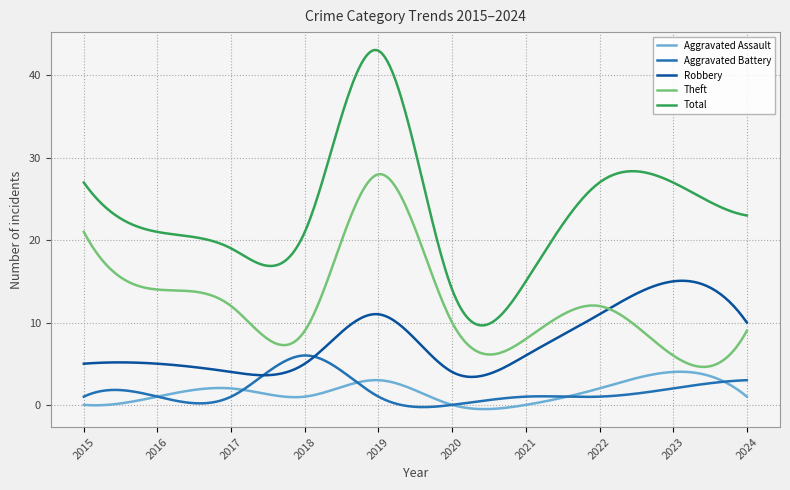

Which series has the largest total across all categories?

Total